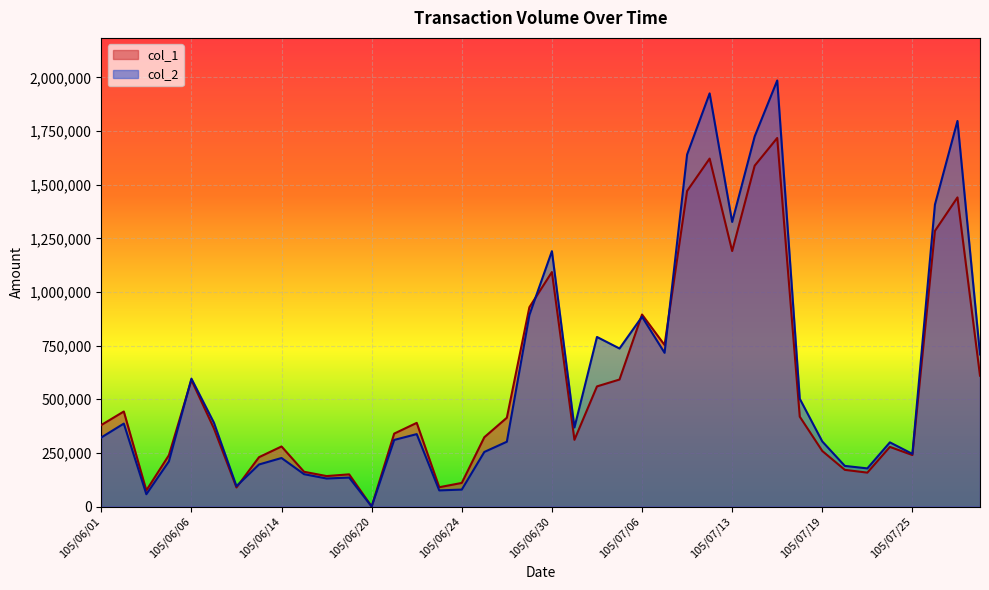

What is the difference between the maximum and minimum values in the col_1 series?

1718000